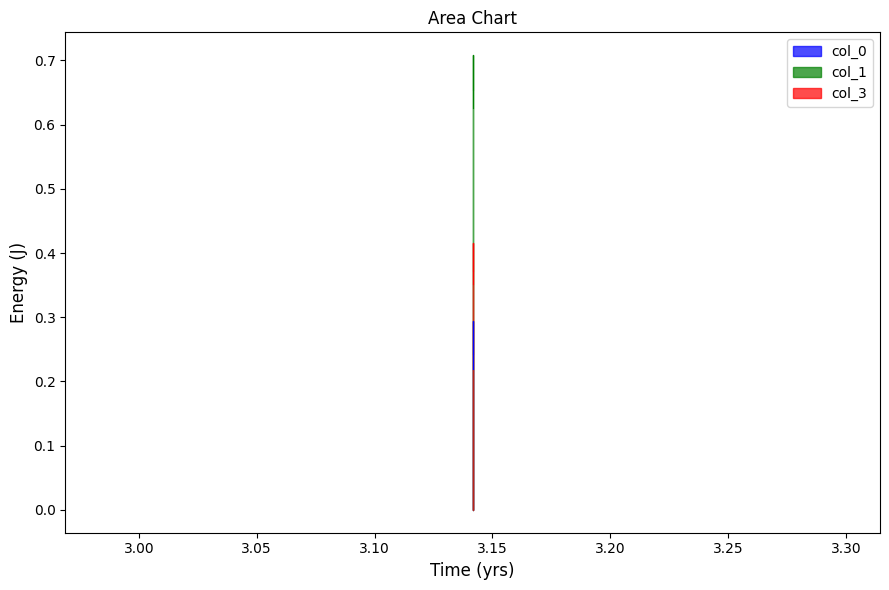

Reading right to left, list all the values displayed in this chart.

col_0: 0.2	0.3	0.2
col_1: 0.6	0.7	0.7
col_3: 0.4	0.4	0.4